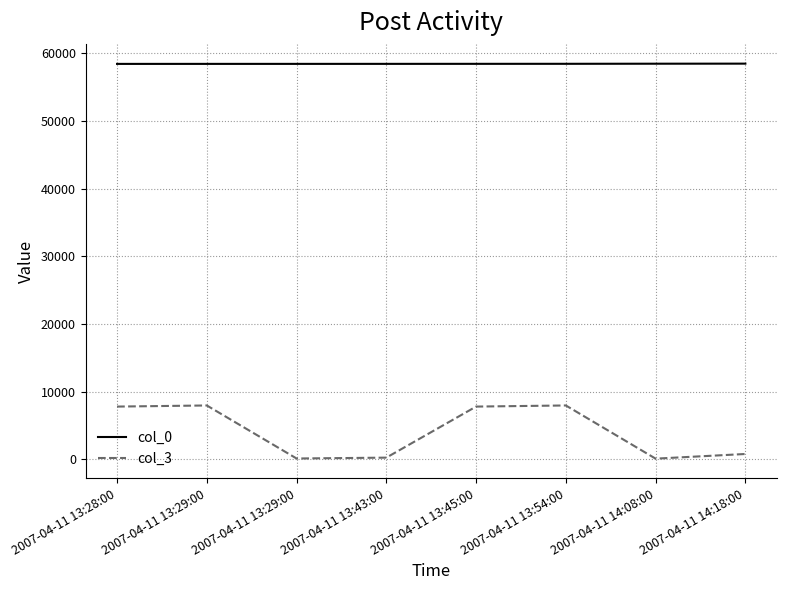

At which category is the sum across all series the highest?

2007-04-11 13:54:00